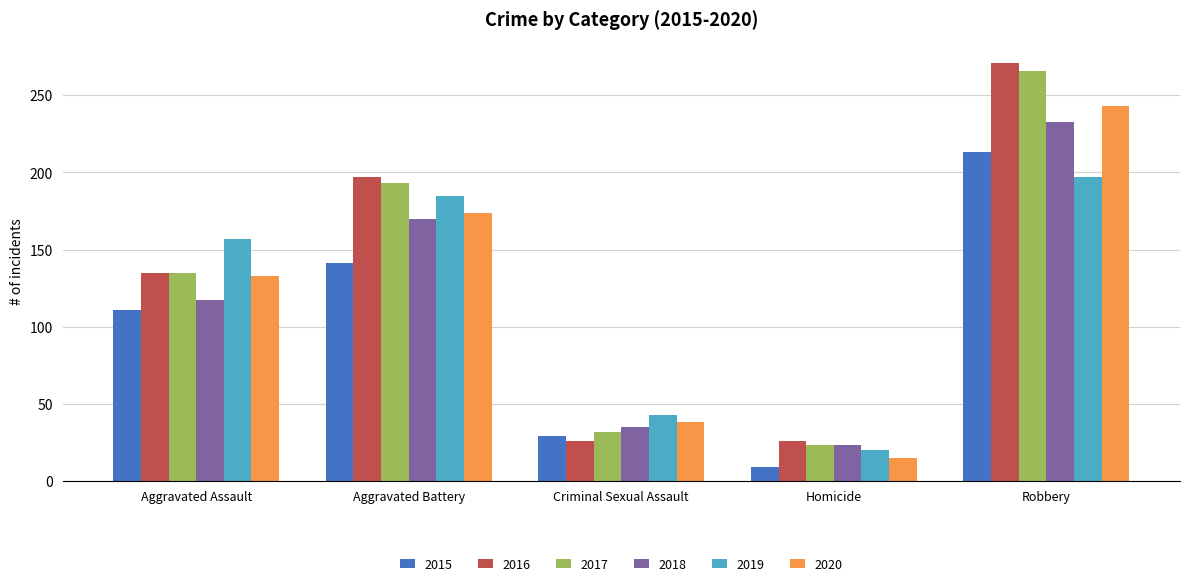

What is the total value across all series at Aggravated Assault?

788